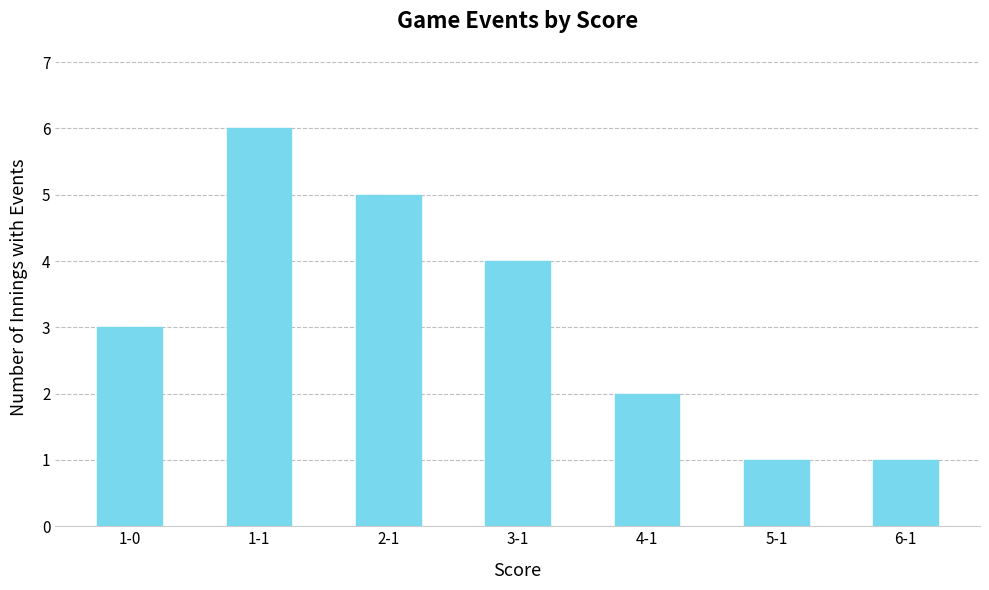

What is the average value?

3